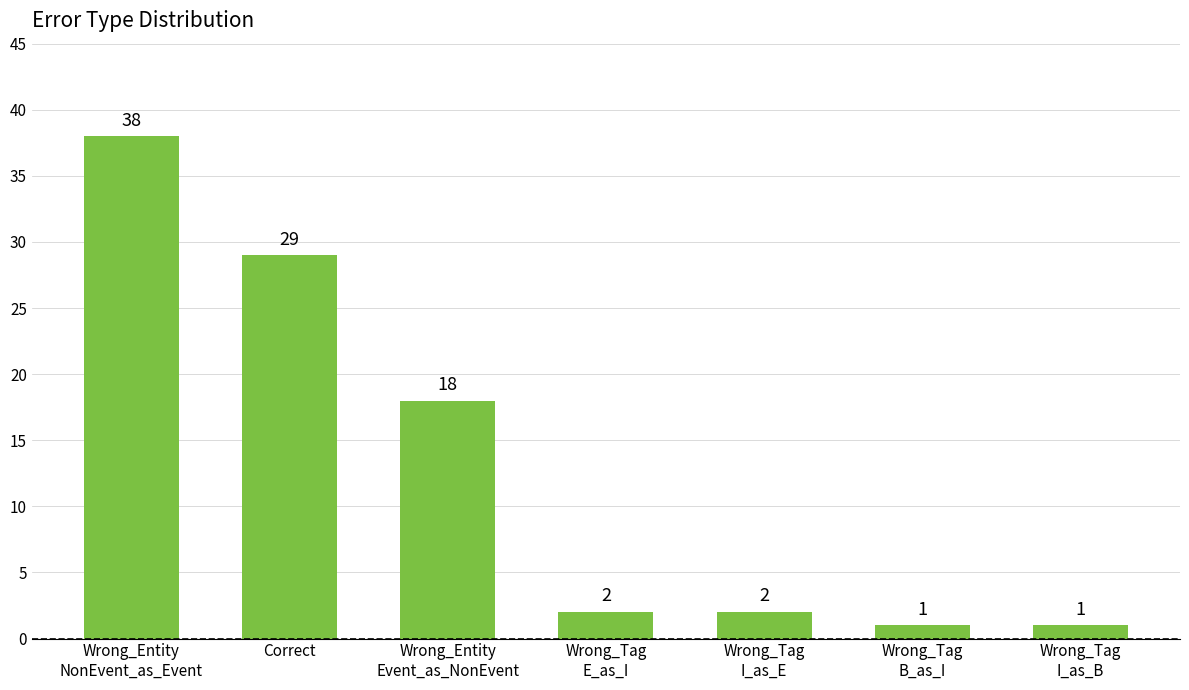

What is the label of the 3rd bar from the left?

Wrong_Entity
Event_as_NonEvent